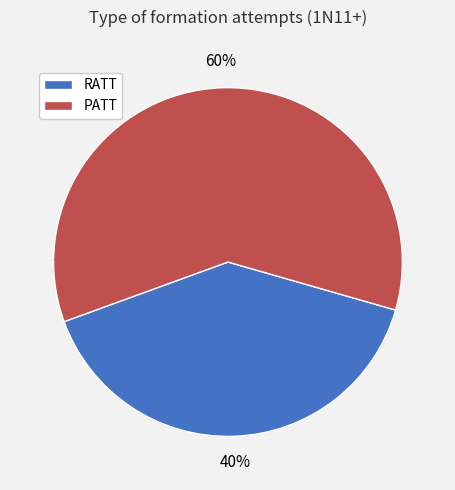

Does RATT represent more than half of the total?

No